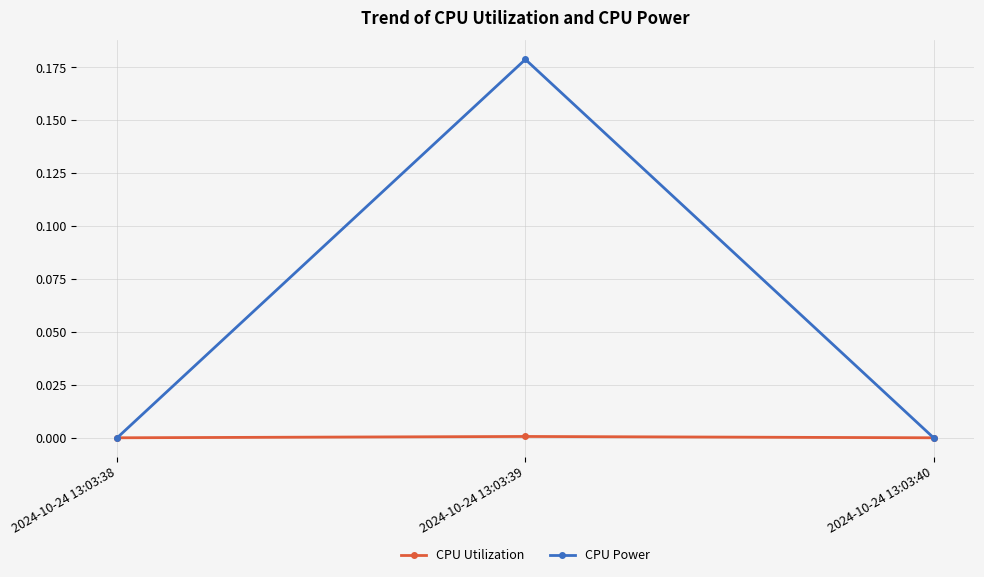

The CPU Utilization series shows 0.0 at 2024-10-24 13:03:40. True or false?

True